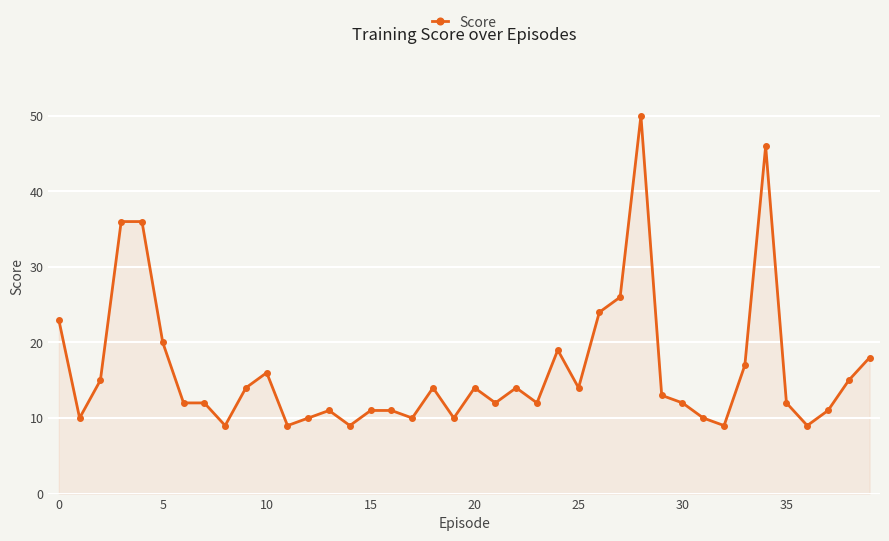

What is the average value?

16